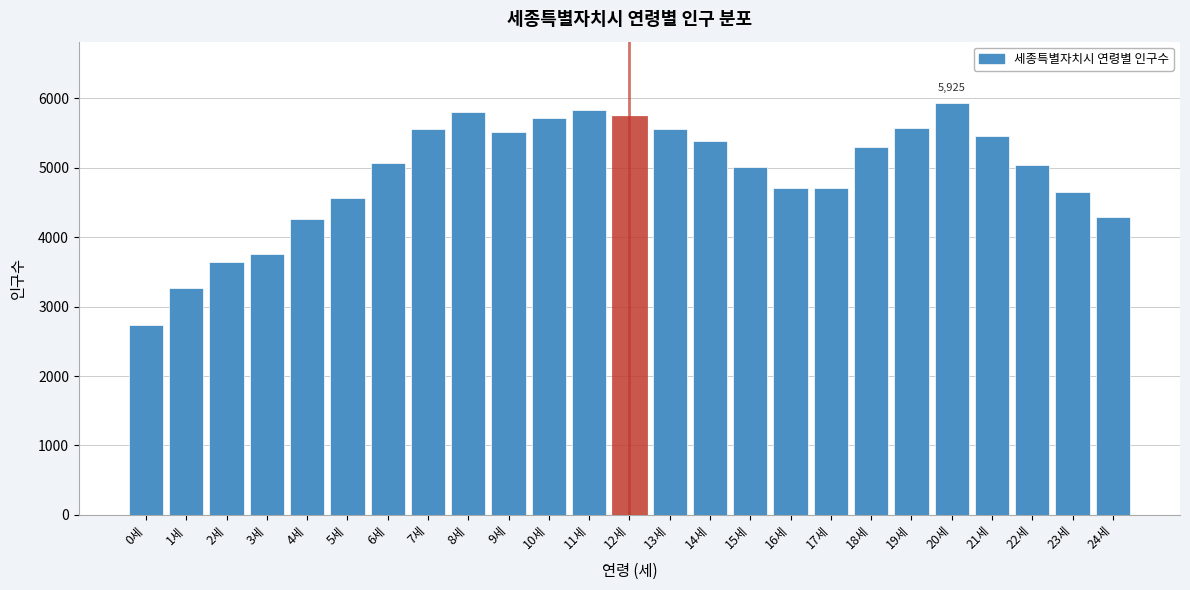

Read the value at 0세, to the nearest 10.

2730